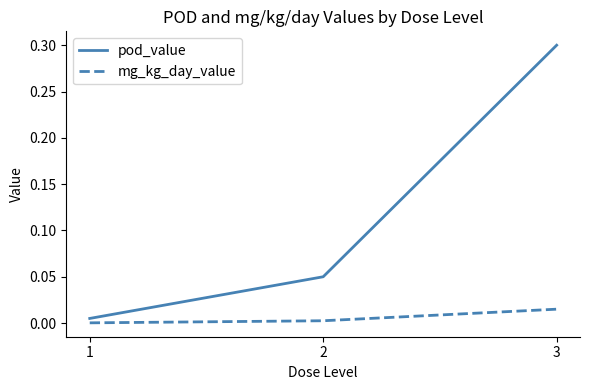

True or false: mg_kg_day_value has a value of 0.0 at 2.

True